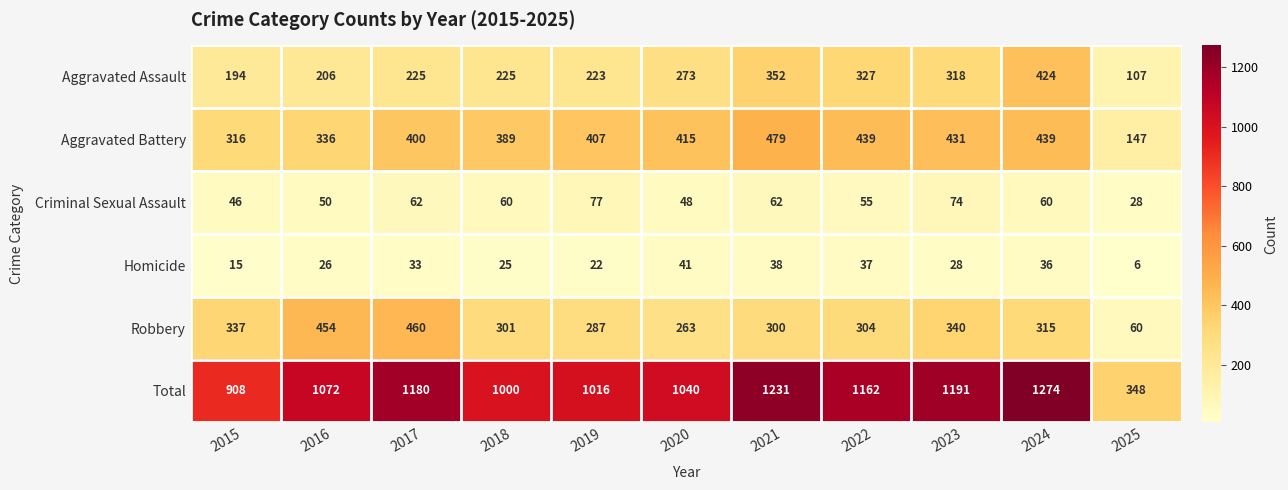

What is the sum of the Total values at 2018 and 2020?

2040